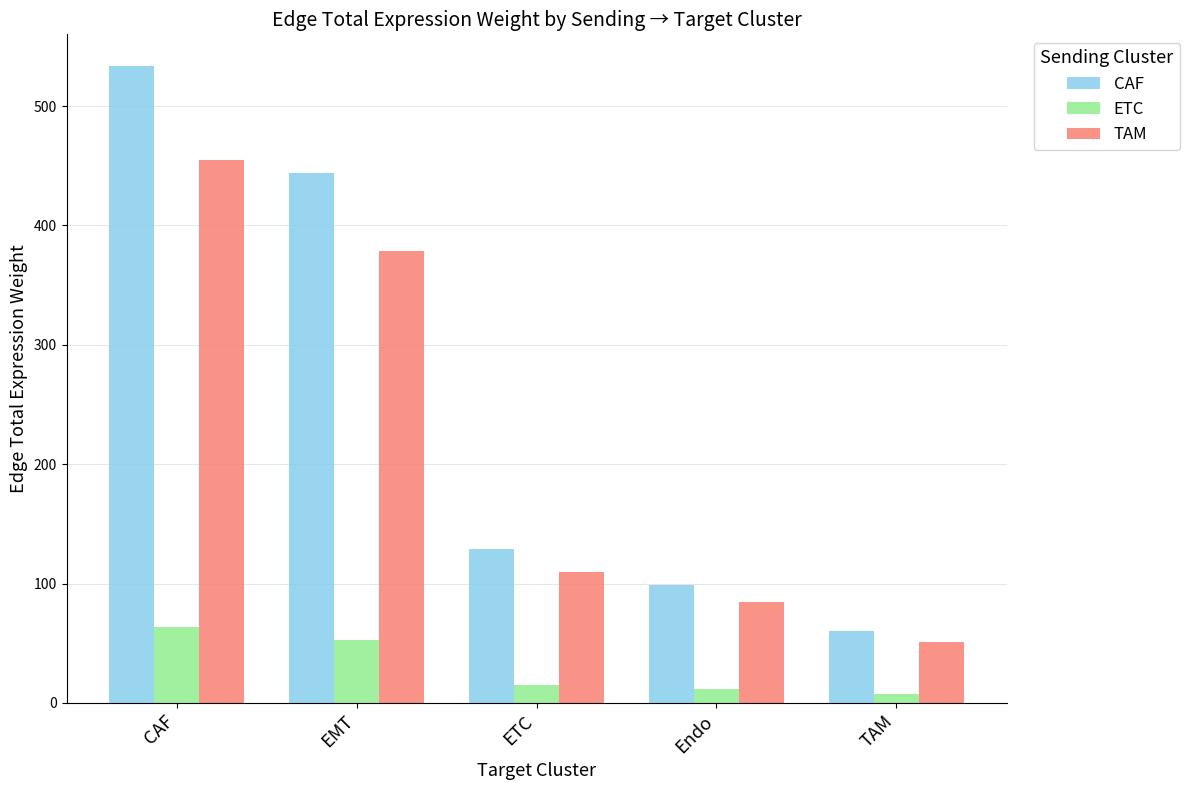

Is it true that CAF equals 60.2 at TAM?

True